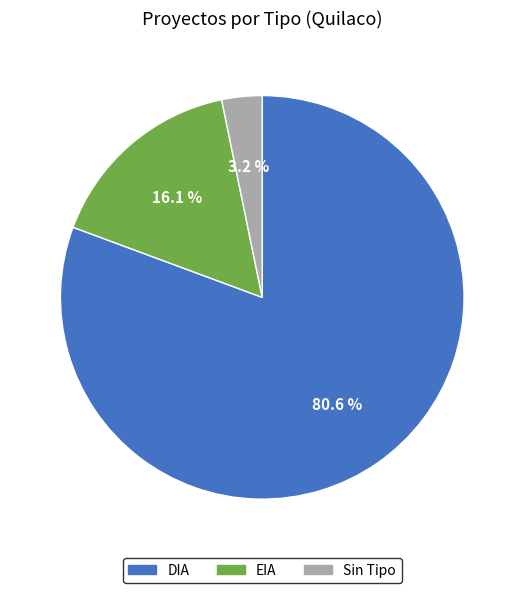

Does any single category account for the majority?

Yes